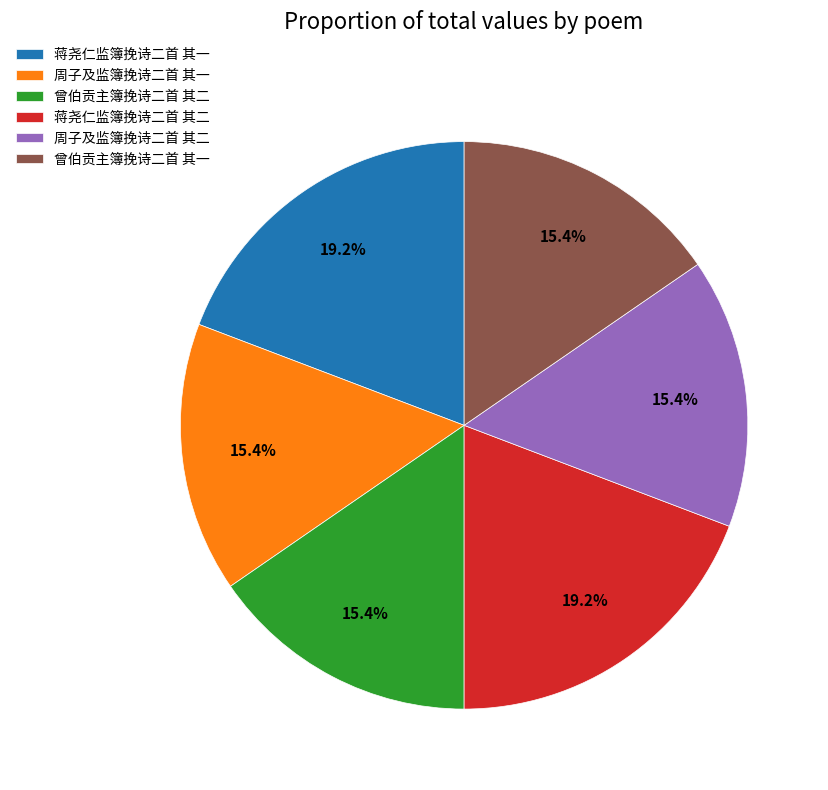

Does 周子及监簿挽诗二首 其一 represent more than half of the total?

No